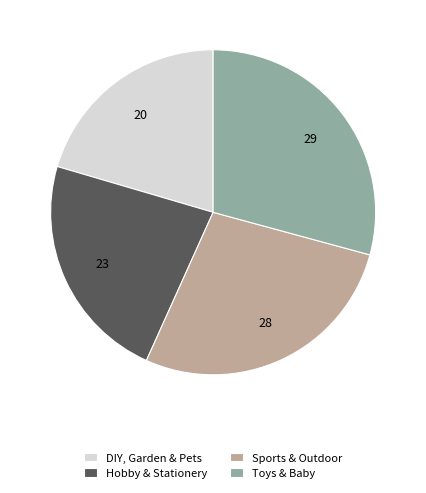

Is there a majority slice in this chart?

No